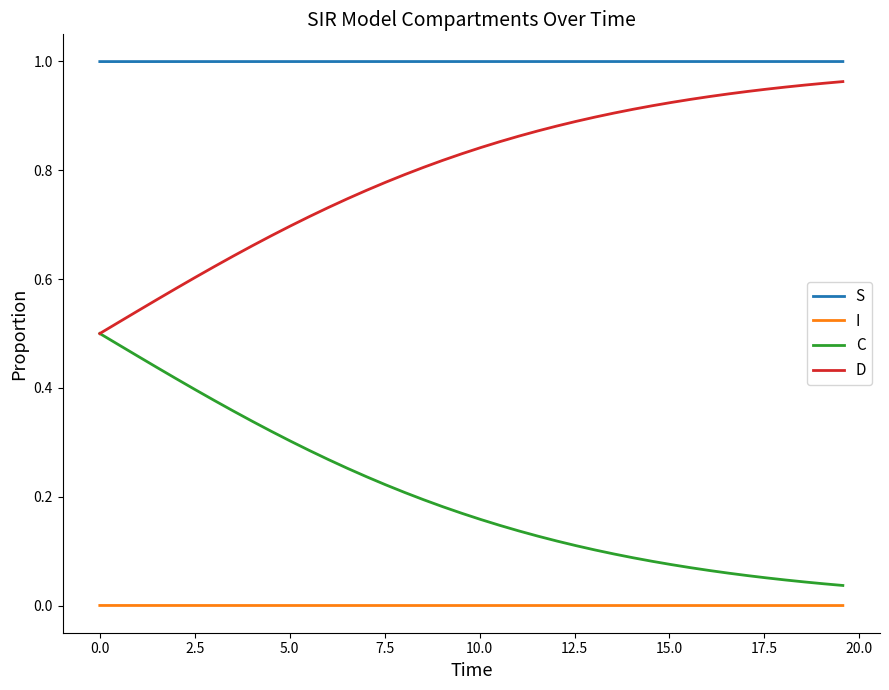

True or false: S and D intersect in this chart.

False